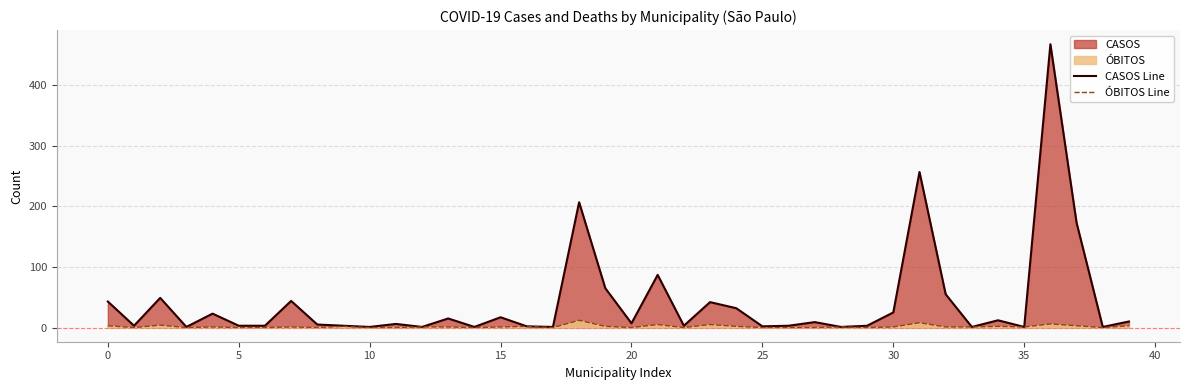

At how many categories does at least one series exceed 139?

4